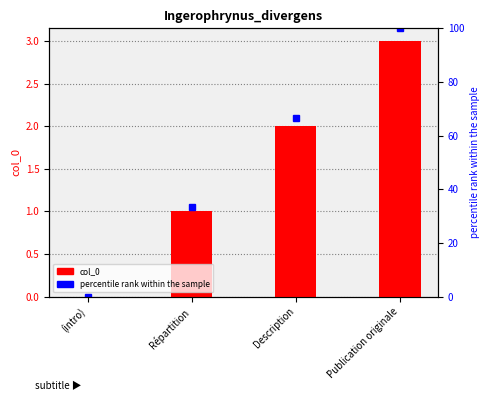

What is the label of the 1st bar from the right?

Publication originale